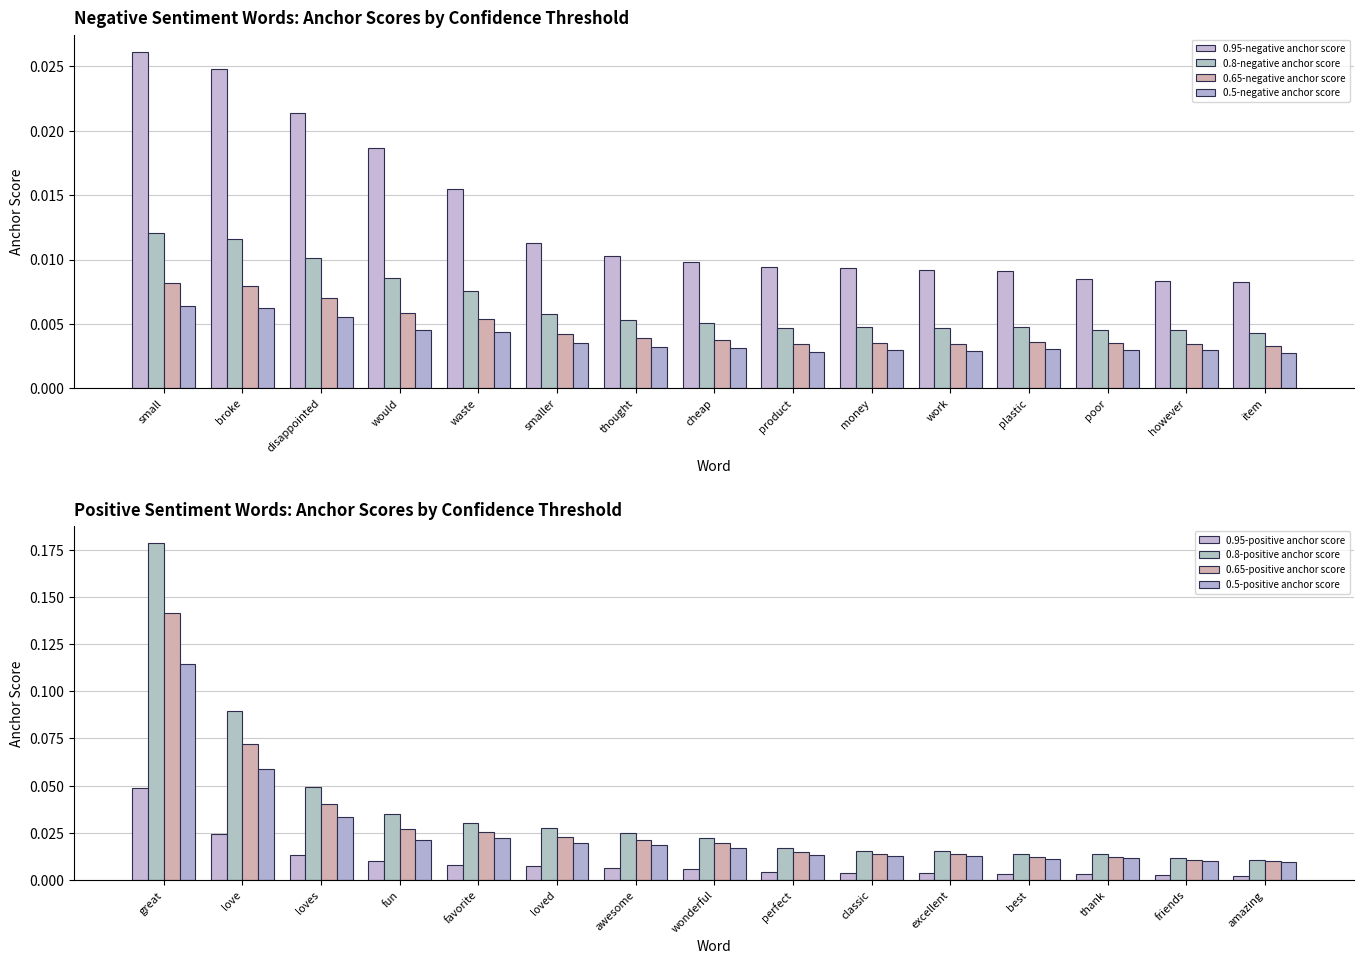

At which category is the sum across all series the highest?

small